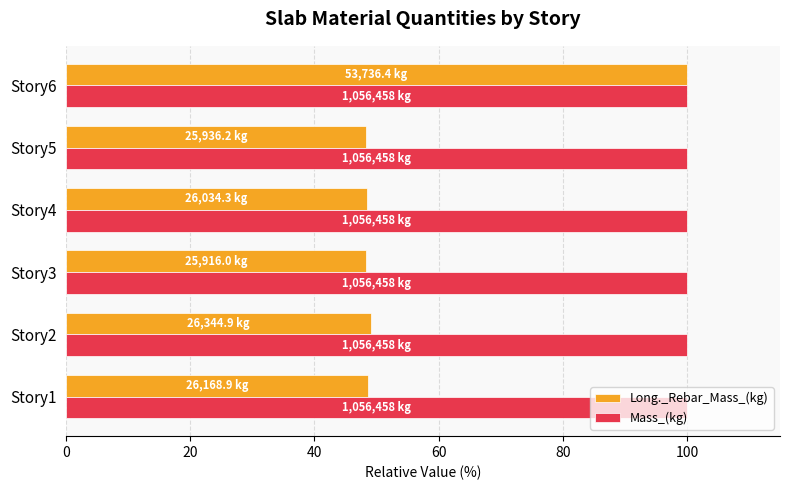

What is the average value of the Long._Rebar_Mass_(kg) series?

57.1